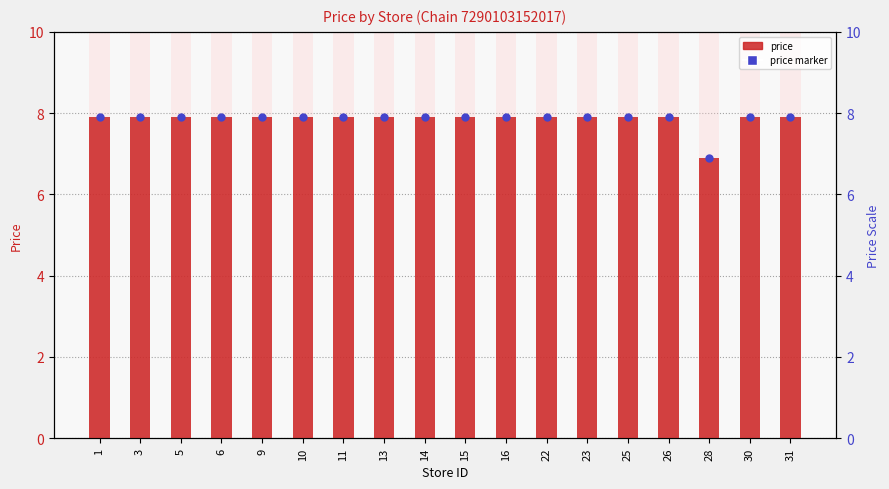

Which series has the largest Y range (max minus min)?

price